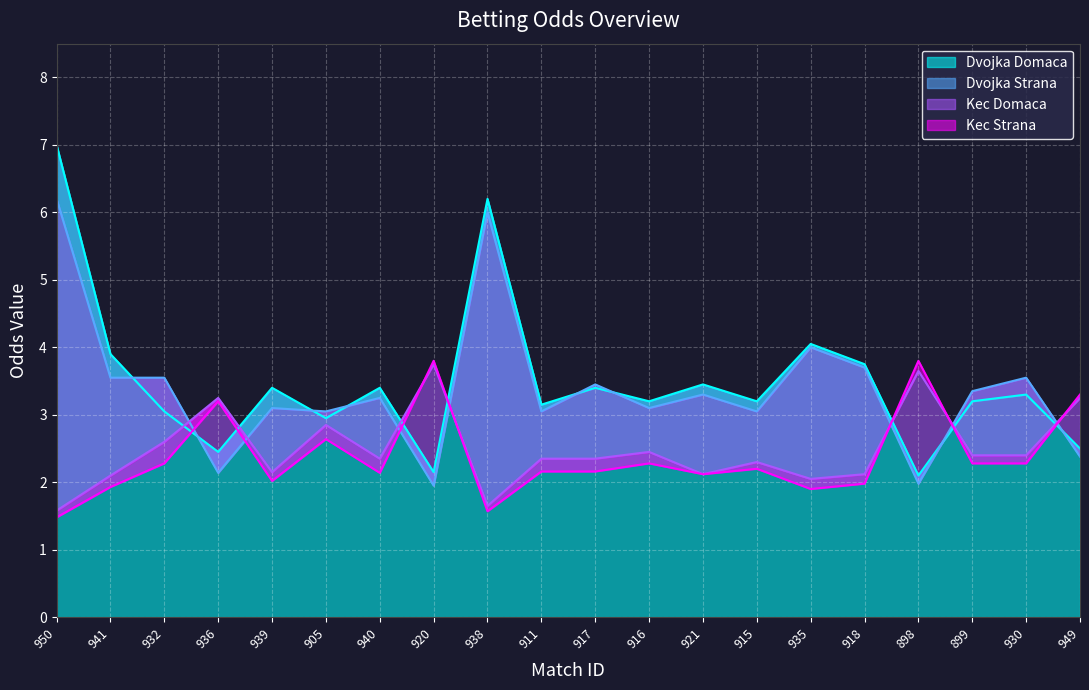

How many times do Kec Strana and Dvojka Strana cross each other?

7